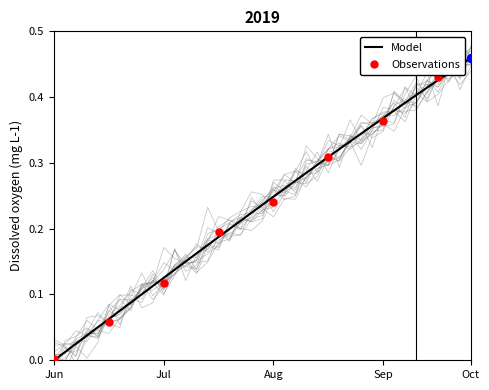

Which series reaches the maximum Y coordinate?

2